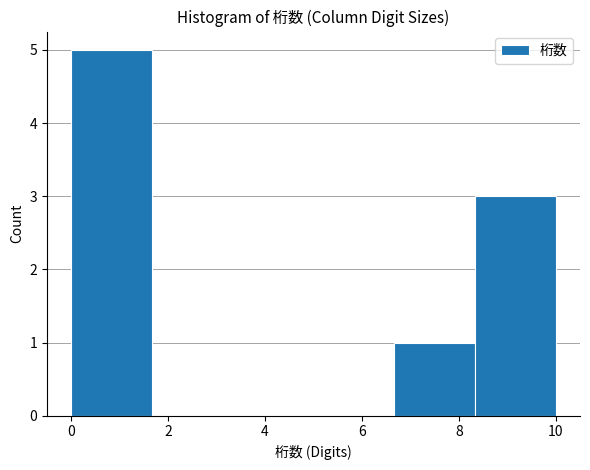

Reading left to right, transcribe this chart: for each bar, give the range it covers on the x-axis and its height. Neither the bar edges nor the heights are printed on the chart, so give them approximately, as read against the axes.

0.0 to 1.6: 5
1.6 to 3.4: 0
3.4 to 5.0: 0
5.0 to 6.6: 0
6.6 to 8.4: 1
8.4 to 10.0: 3